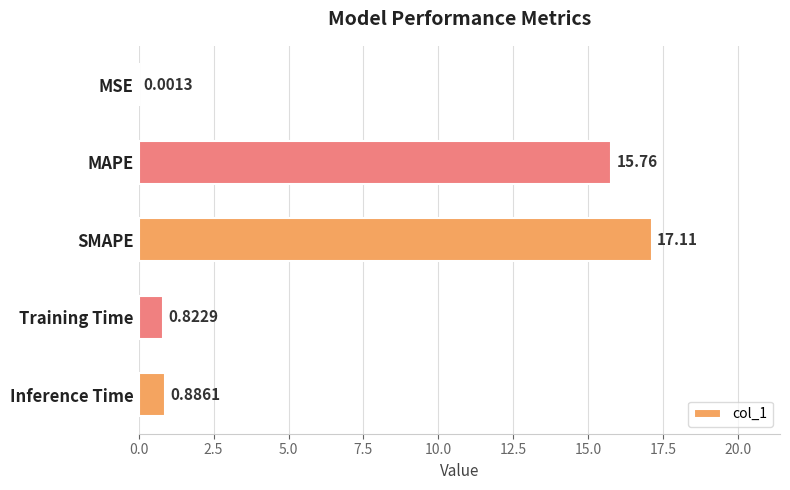

Which has a higher value, Training Time or MAPE?

MAPE